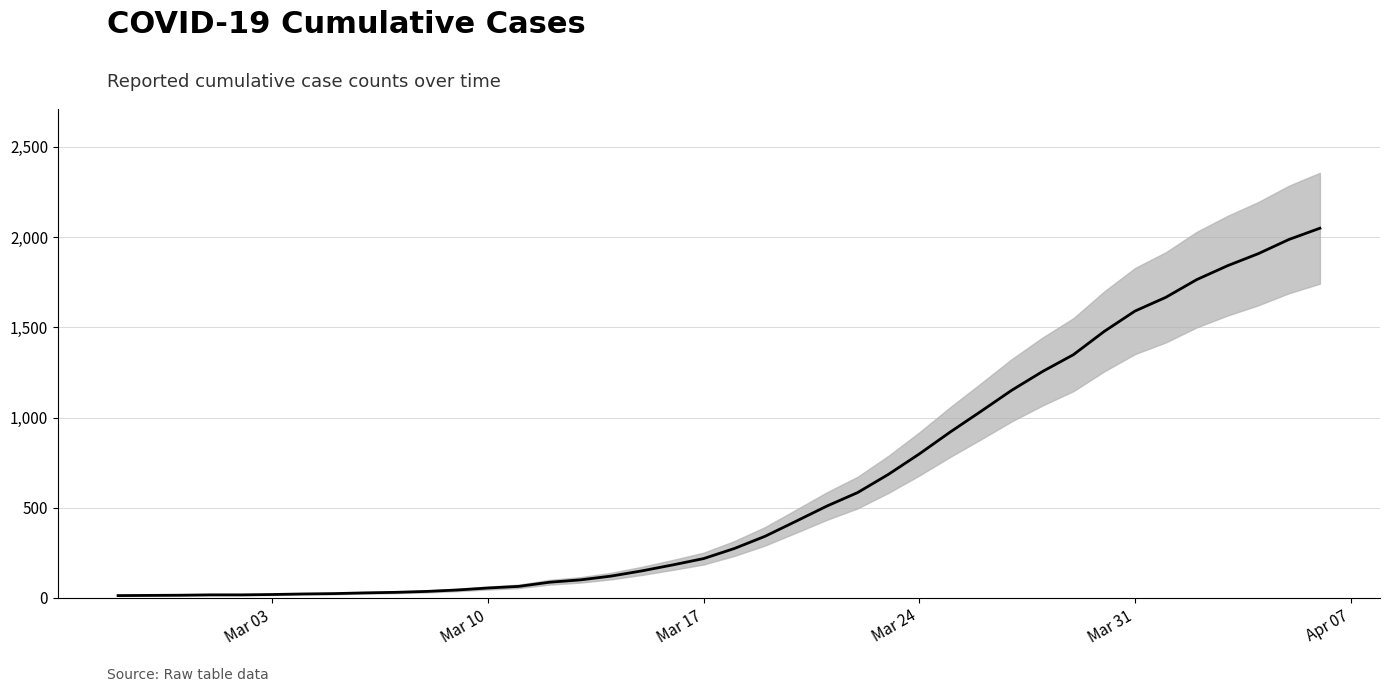

What is the sum of the values at 2020-03-04 and 2020-03-16?

205